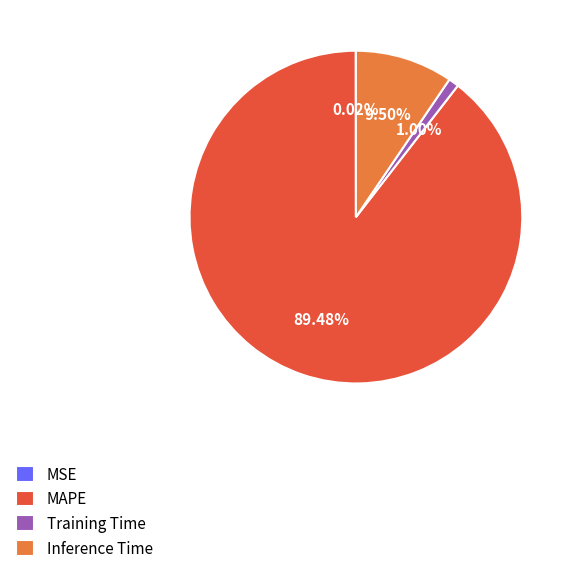

Which has a higher value, Training Time or MAPE?

MAPE